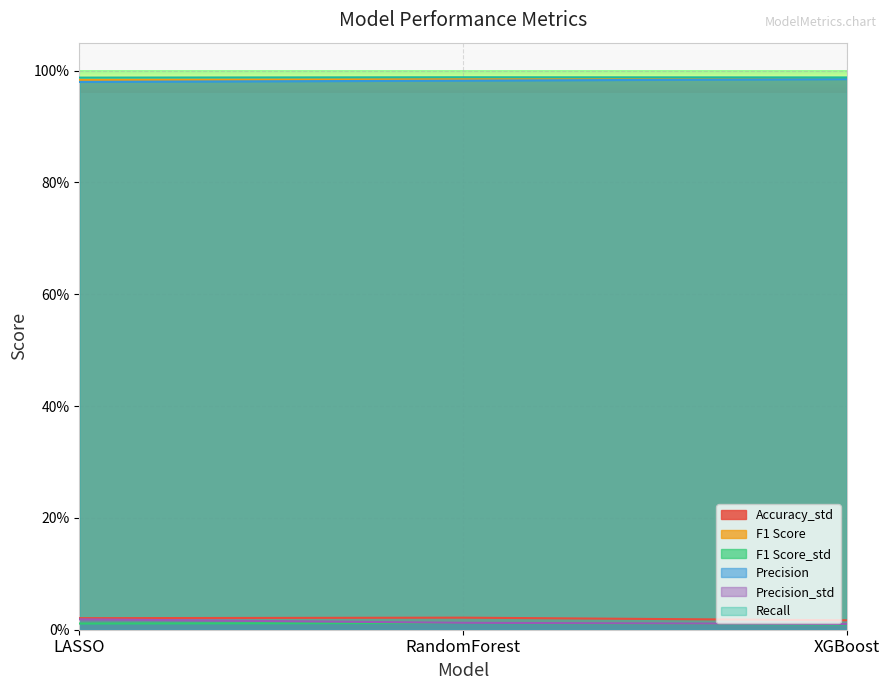

Is the value of Precision_std at XGBoost greater than the value of Accuracy_std at XGBoost?

No